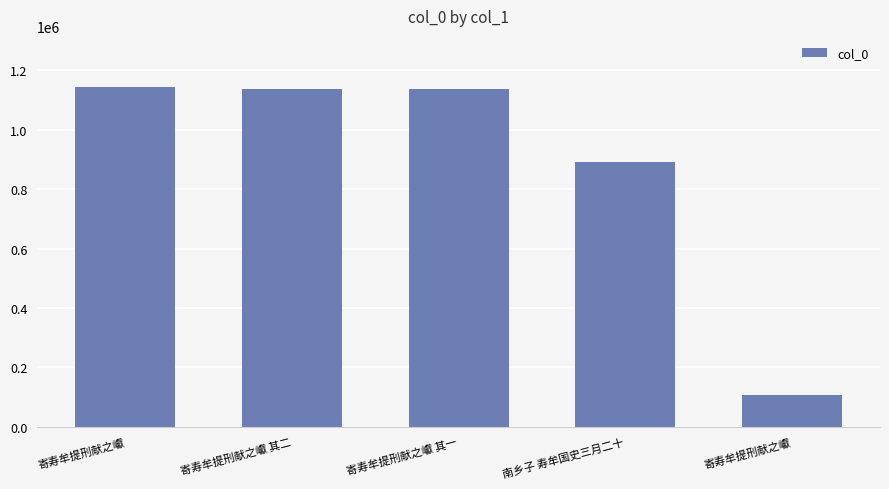

What is the sum of all values?

4411972